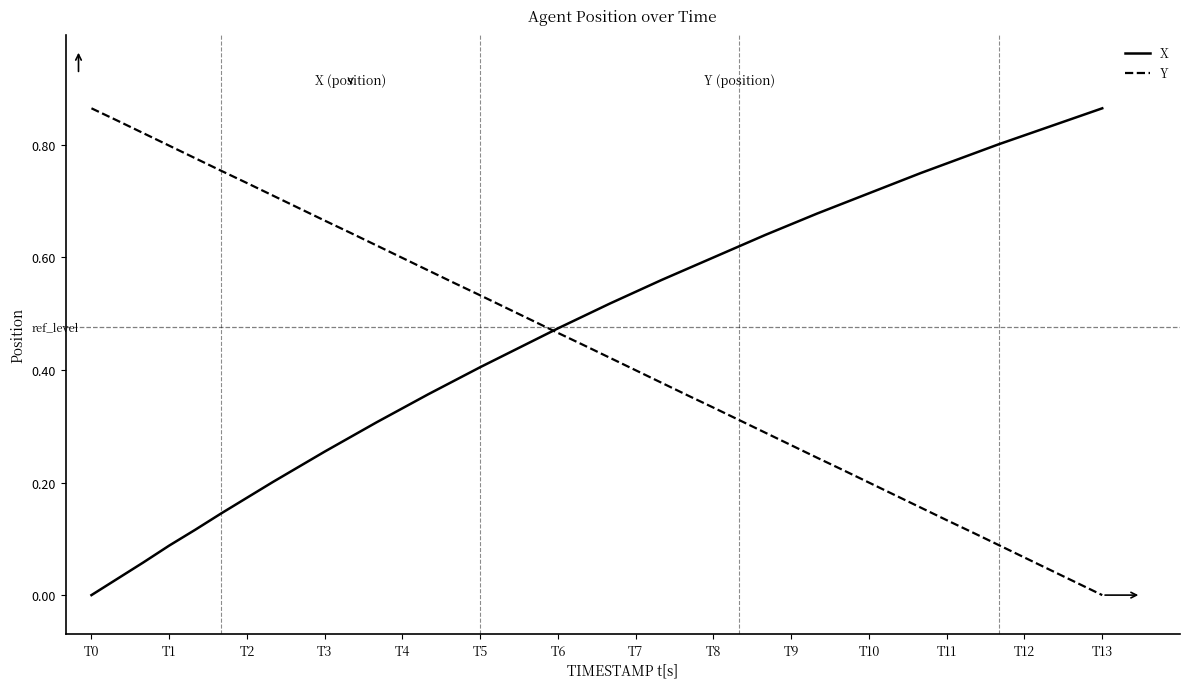

Which series has the largest total across all categories?

X